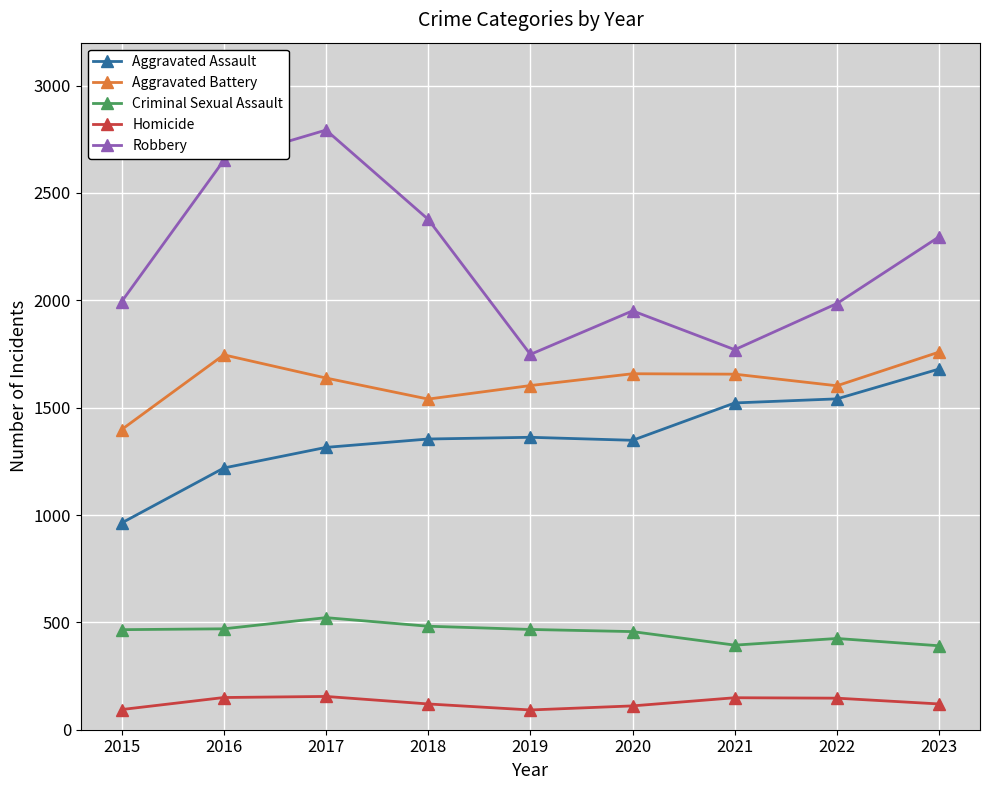

In Robbery, how many points are higher than both neighbors (excluding endpoints)?

2